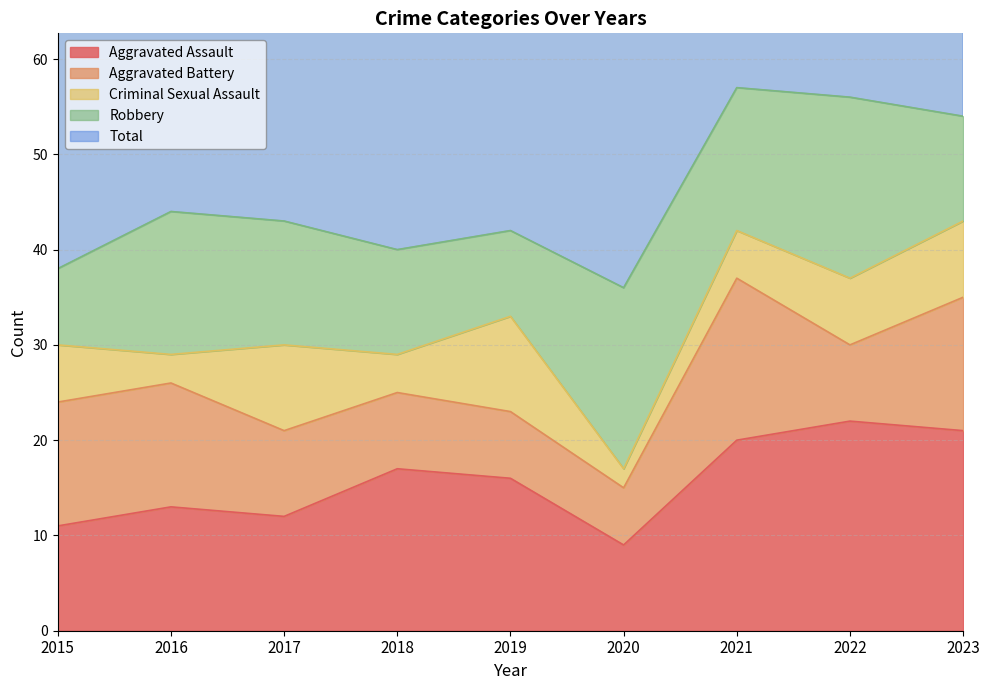

What is the value of the Robbery point at the 4th from the left?

11